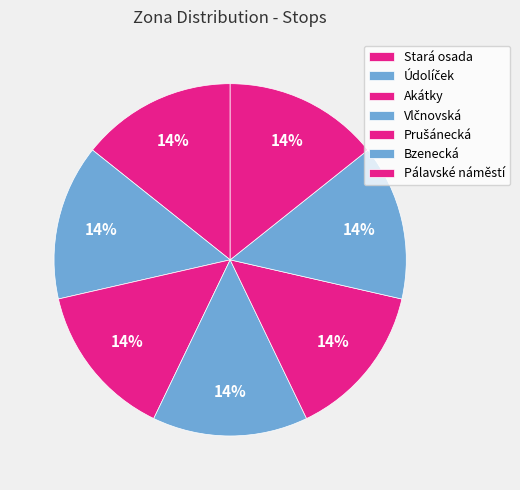

Is there any slice that represents more than half of the pie?

No